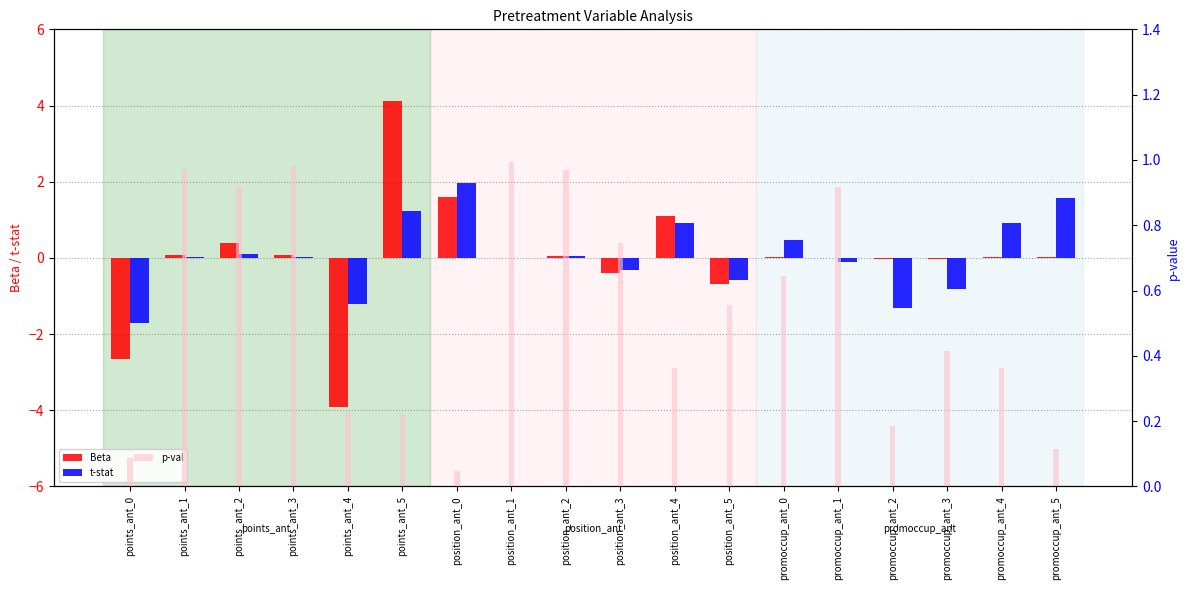

Reading left to right, list all the values displayed in this chart.

Beta: points_ant_0=-2.7	points_ant_1=0.1	points_ant_2=0.4	points_ant_3=0.1	points_ant_4=-3.9	points_ant_5=4.1	position_ant_0=1.6	position_ant_1=0.0	position_ant_2=0.1	position_ant_3=-0.4	position_ant_4=1.1	position_ant_5=-0.7	promoccup_ant_0=0.0	promoccup_ant_1=-0.0	promoccup_ant_2=-0.0	promoccup_ant_3=-0.0	promoccup_ant_4=0.0	promoccup_ant_5=0.0
t-stat: points_ant_0=-1.7	points_ant_1=0.0	points_ant_2=0.1	points_ant_3=0.0	points_ant_4=-1.2	points_ant_5=1.2	position_ant_0=2.0	position_ant_1=0.0	position_ant_2=0.0	position_ant_3=-0.3	position_ant_4=0.9	position_ant_5=-0.6	promoccup_ant_0=0.5	promoccup_ant_1=-0.1	promoccup_ant_2=-1.3	promoccup_ant_3=-0.8	promoccup_ant_4=0.9	promoccup_ant_5=1.6
p-val: points_ant_0=0.1	points_ant_1=1.0	points_ant_2=0.9	points_ant_3=1.0	points_ant_4=0.2	points_ant_5=0.2	position_ant_0=0.0	position_ant_1=1.0	position_ant_2=1.0	position_ant_3=0.7	position_ant_4=0.4	position_ant_5=0.6	promoccup_ant_0=0.6	promoccup_ant_1=0.9	promoccup_ant_2=0.2	promoccup_ant_3=0.4	promoccup_ant_4=0.4	promoccup_ant_5=0.1